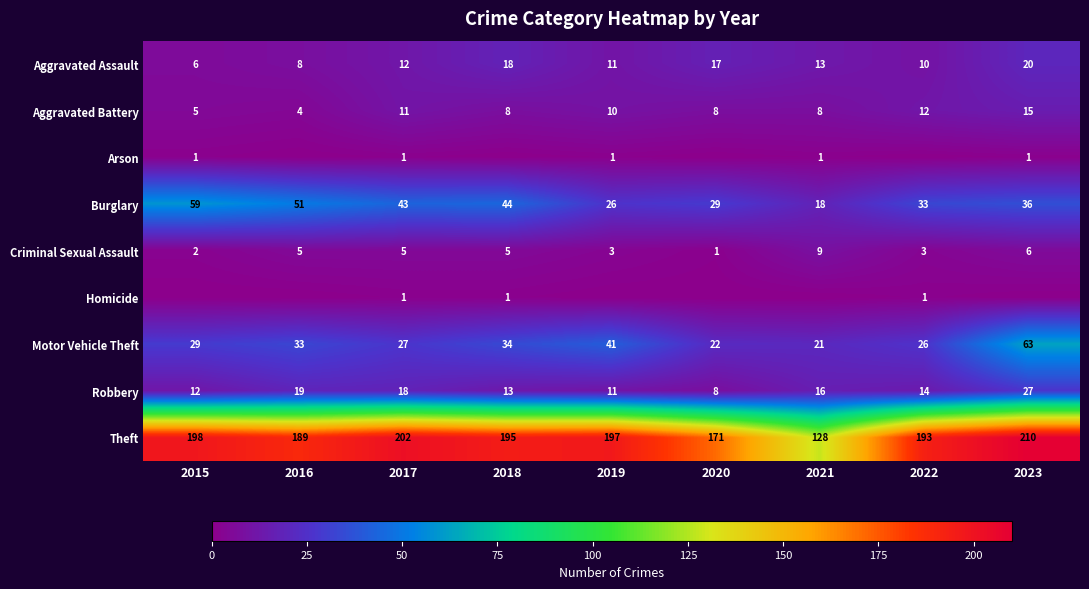

What value does the Aggravated Battery series have at 2017?

11